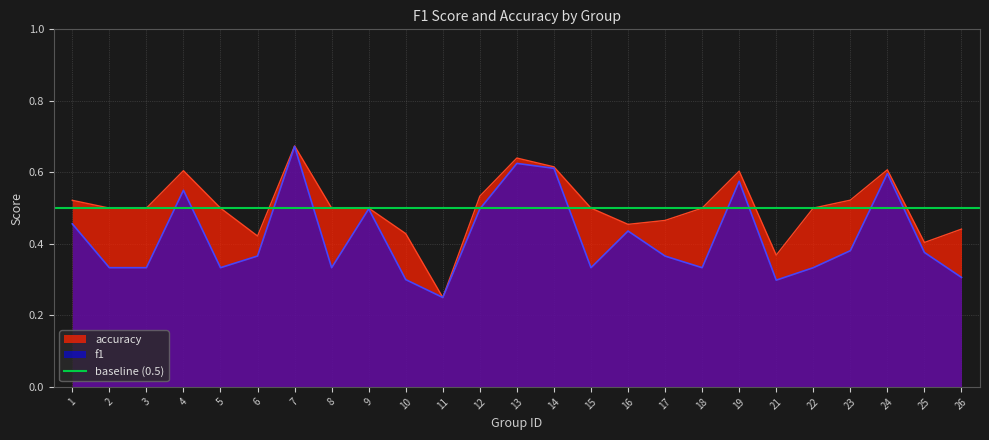

Which category has the highest value in the accuracy series?

7